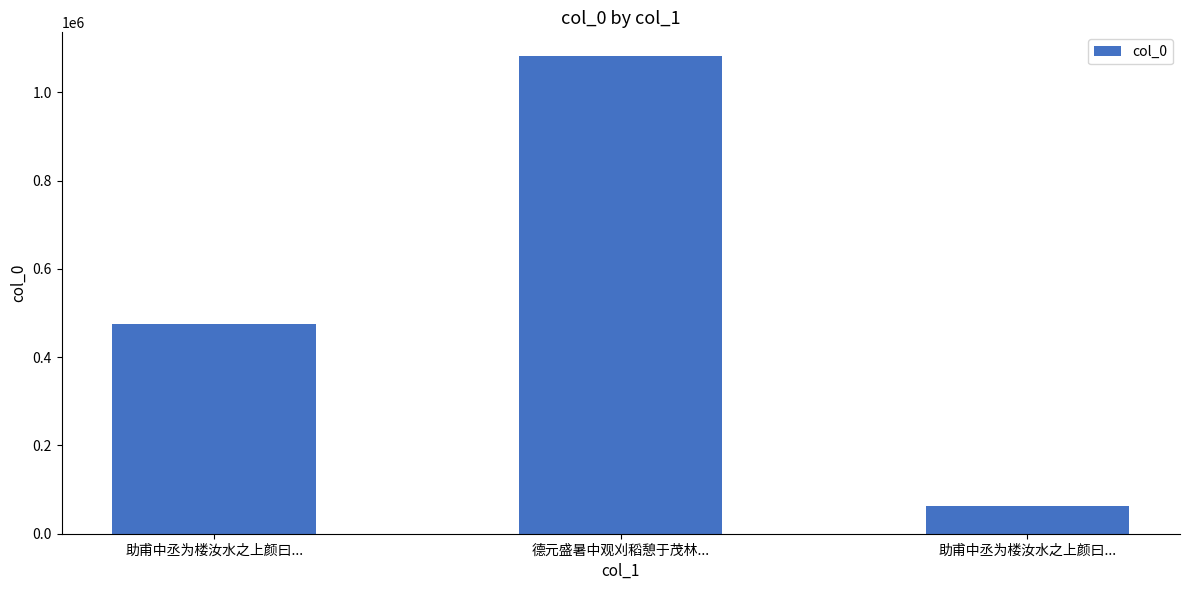

What is the change in value from 助甫中丞为楼汝水之上颜曰... to 德元盛暑中观刈稻憩于茂林...?

+607898